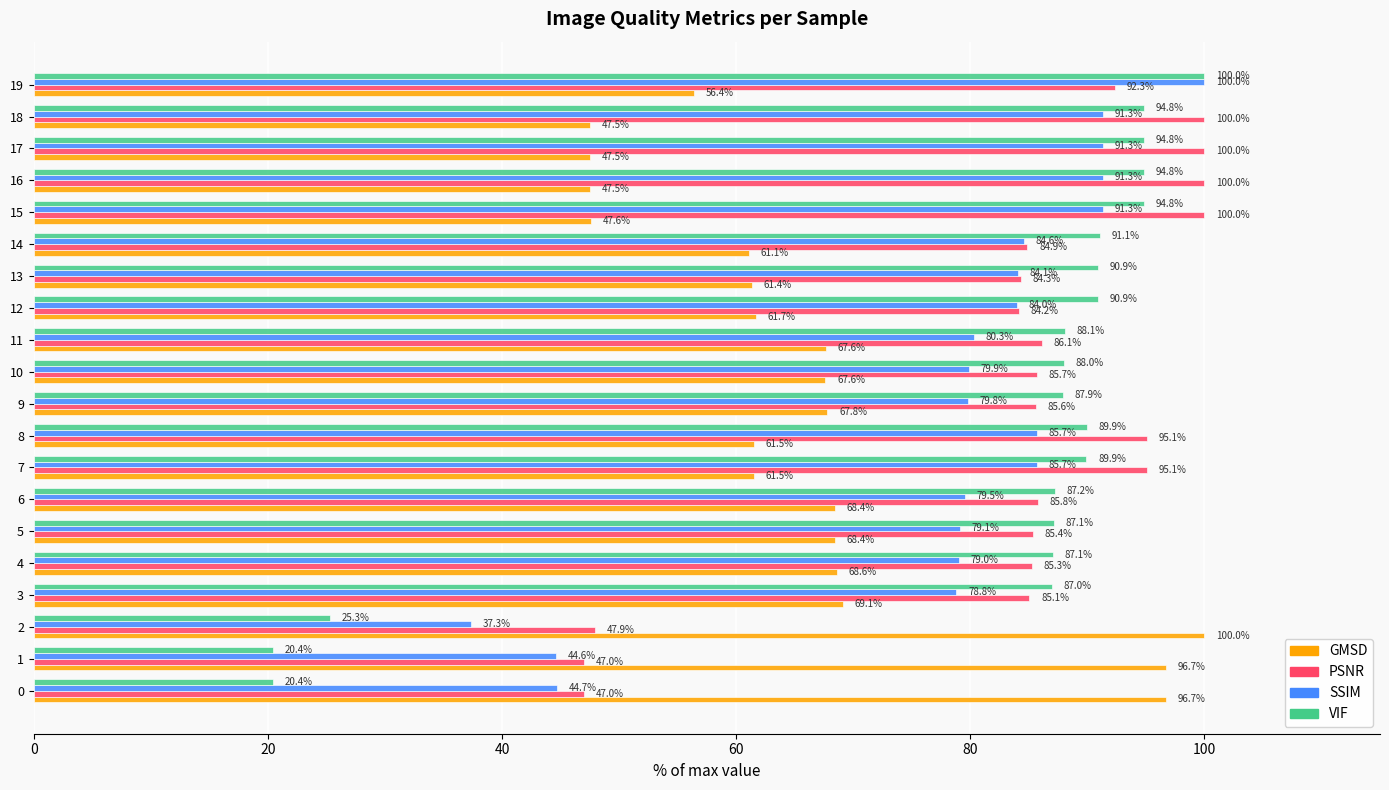

Rank the series at 10 from lowest to highest value.

GMSD, SSIM, PSNR, VIF